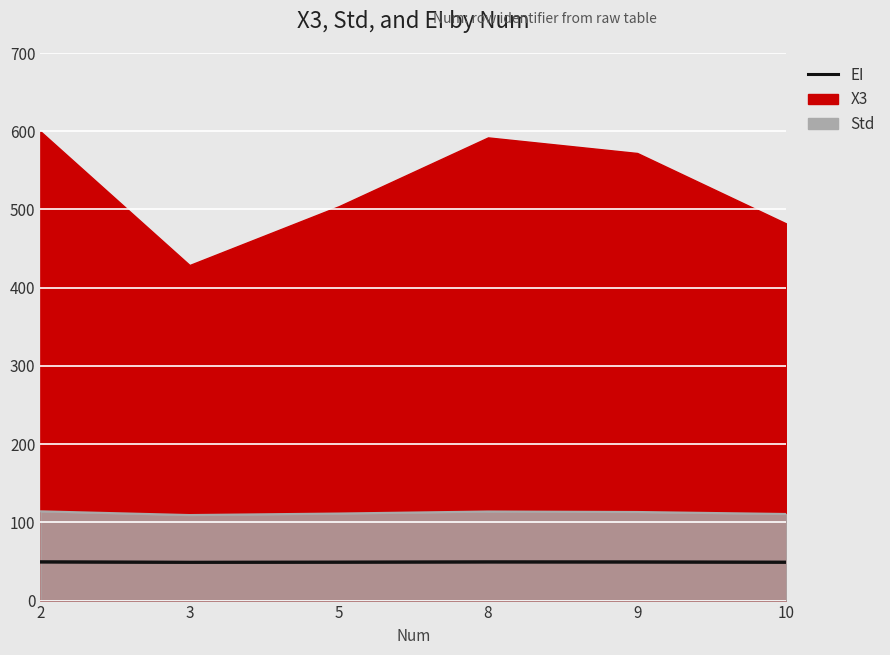

Where is the first local minimum for X3?

3